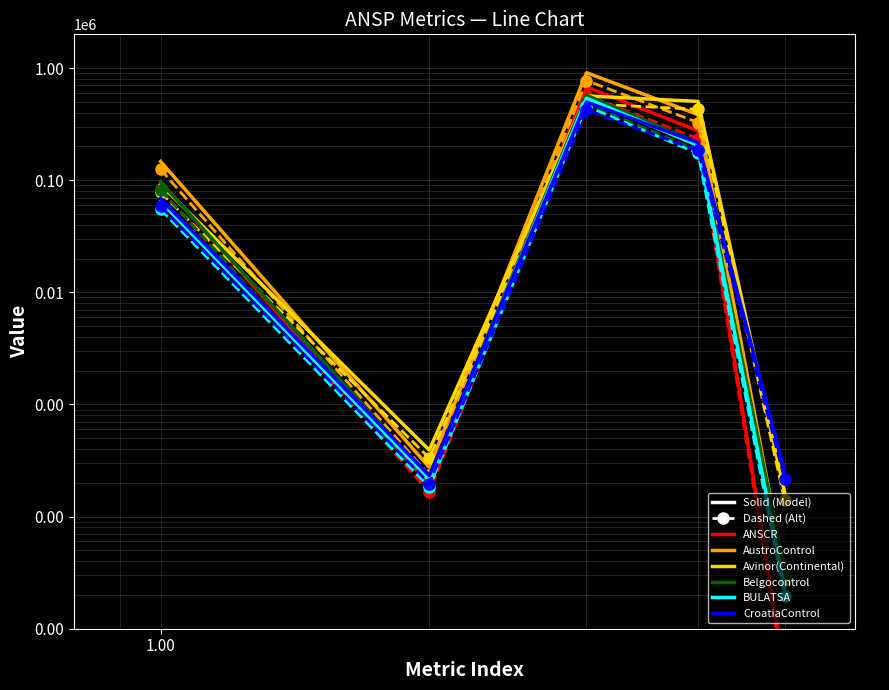

Which series has the largest total across all categories?

AustroControl